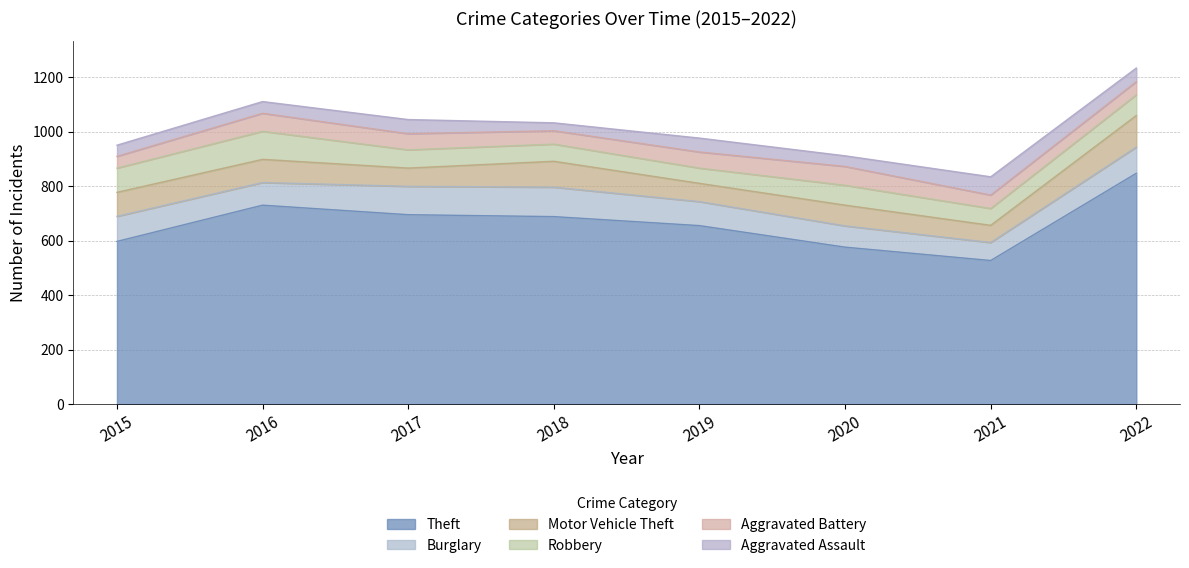

At which category does Theft reach its first local peak?

2016